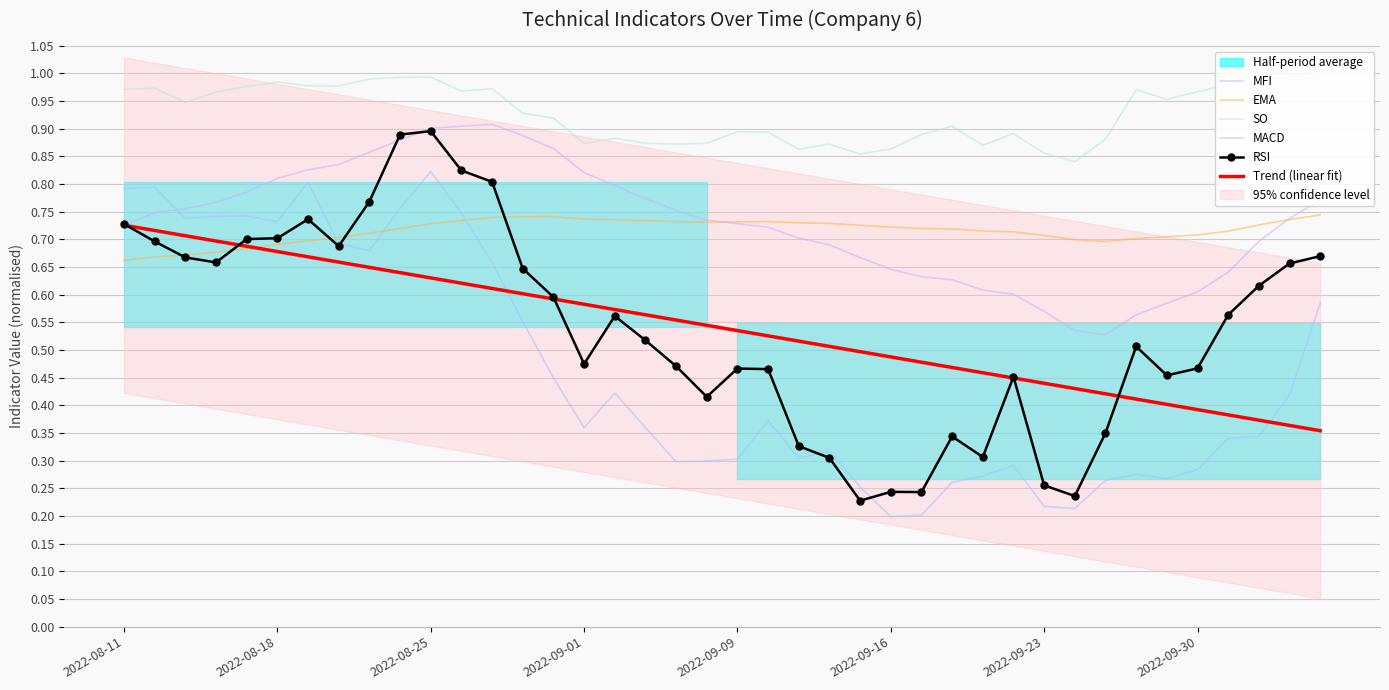

Is this an area chart (filled region under the line)?

No